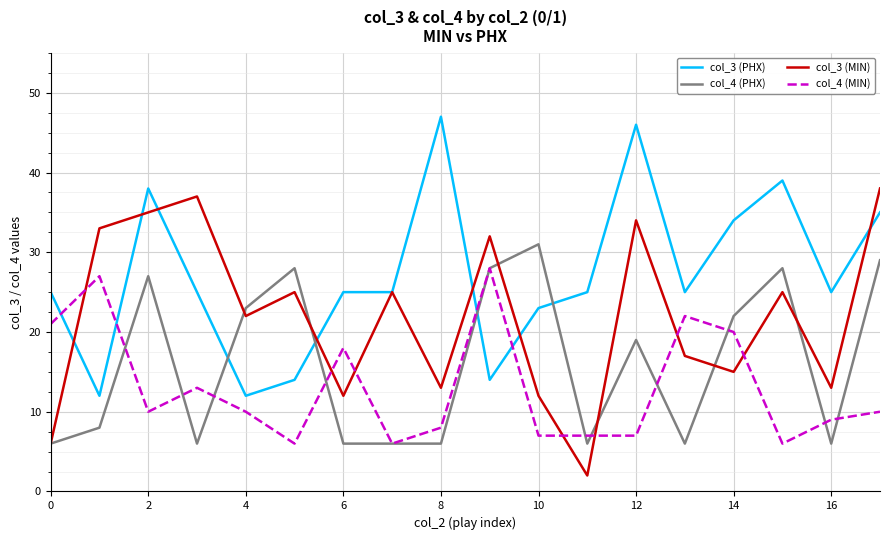

Rank the series by their maximum value, from lowest to highest.

col_4 (MIN), col_4 (PHX), col_3 (MIN), col_3 (PHX)